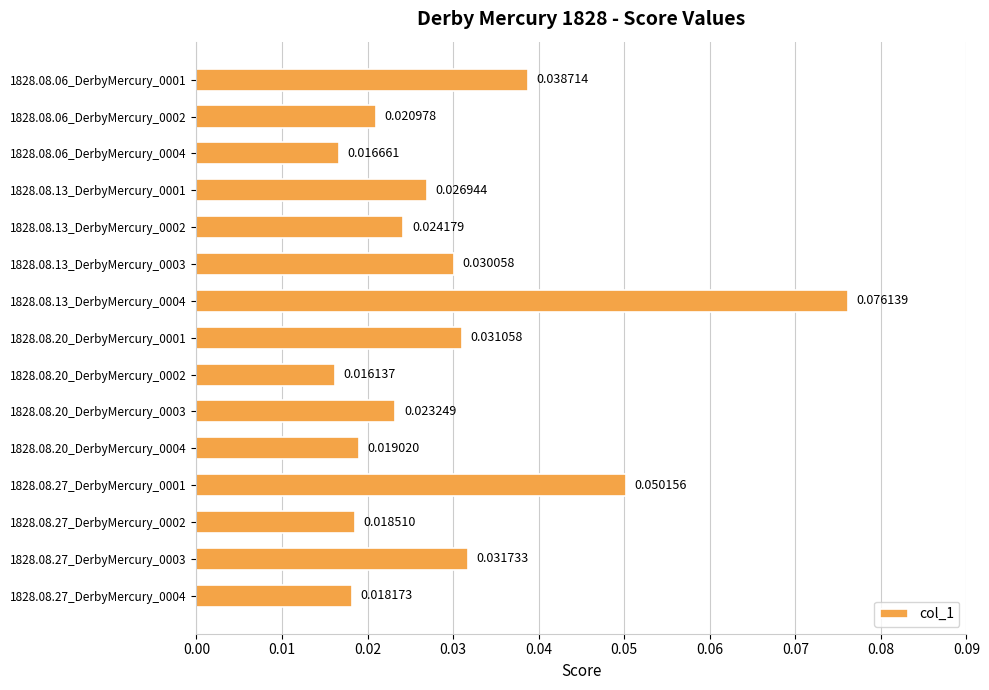

Which category has the lowest value across all series?

1828.08.20_DerbyMercury_0002